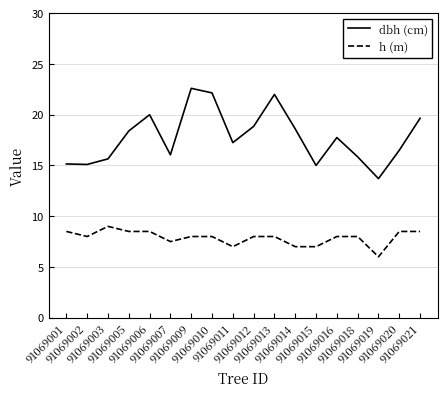

Where does the h (m) series first go above 8?

91069001